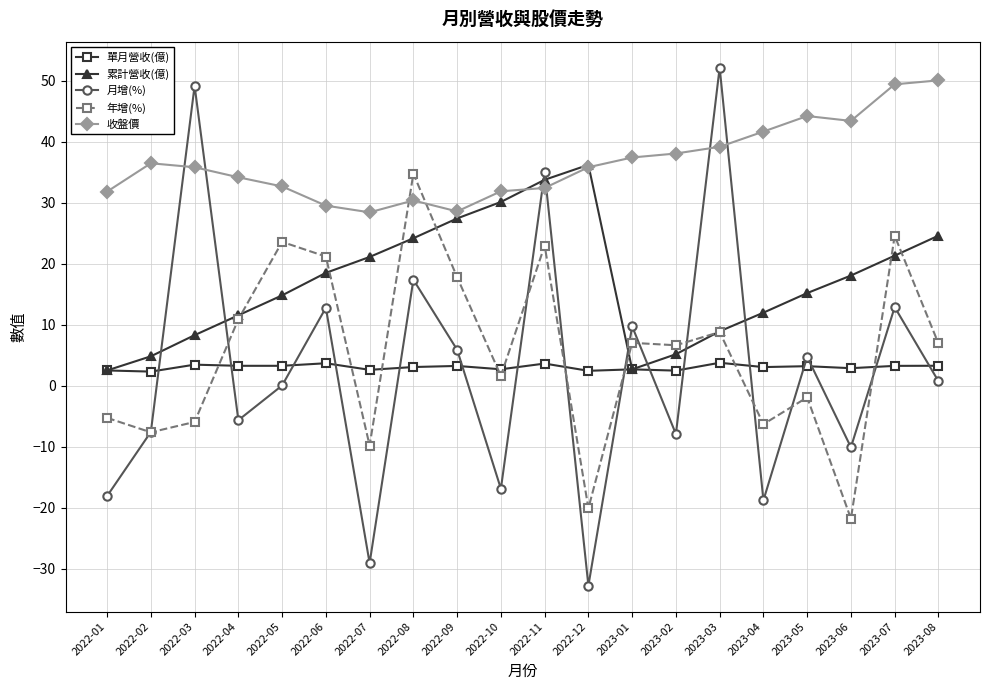

In 累計營收(億), how many points are lower than both neighbors (excluding endpoints)?

1